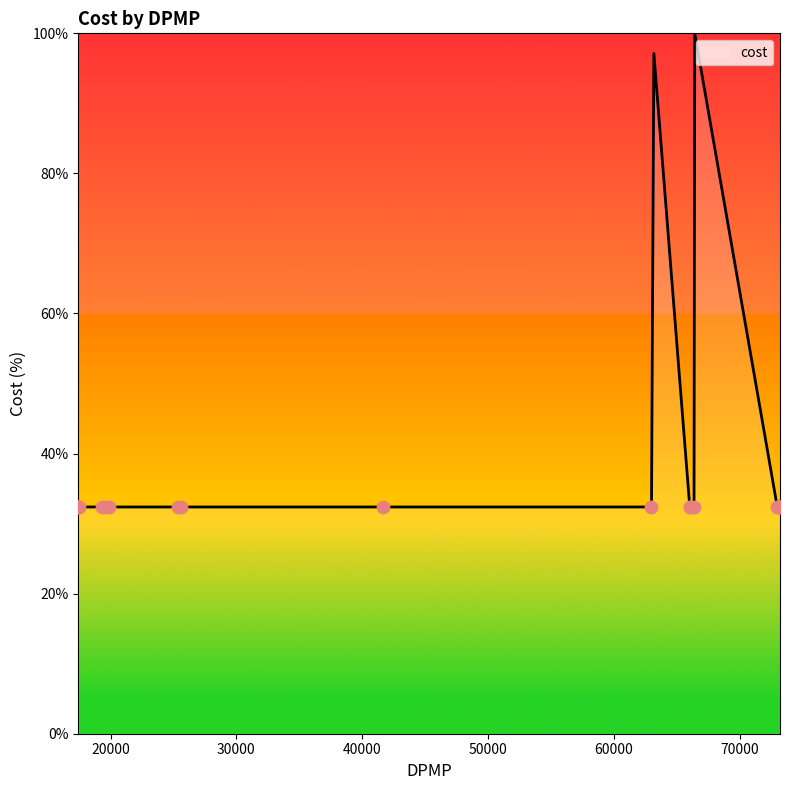

What is the minimum value shown in the chart?

32.4